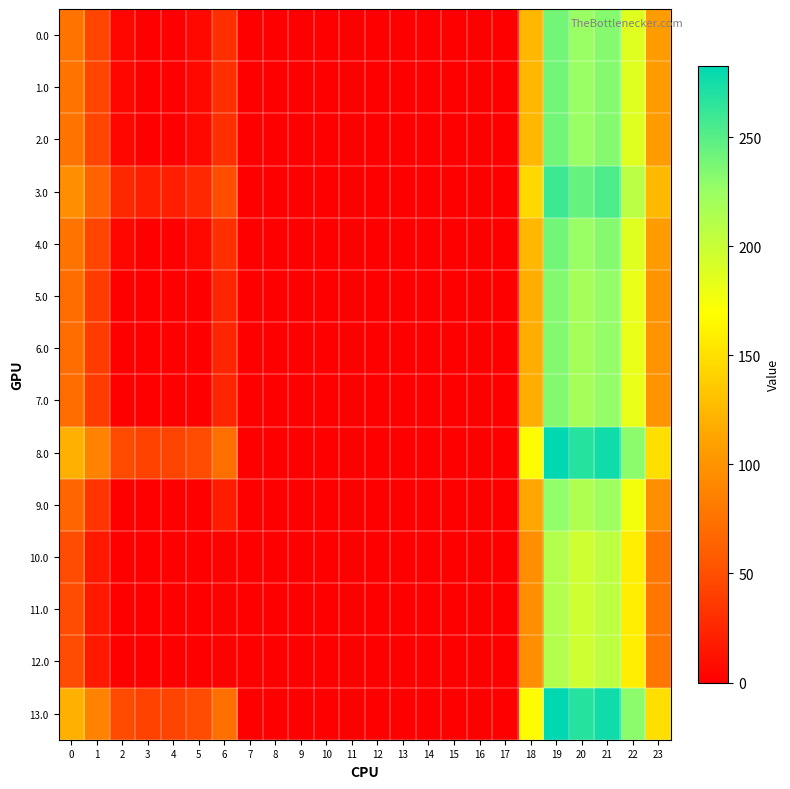

Reading right to left, transcribe all the data shown in this chart.

0.0: 23=106.3	22=187.3	21=233.4	20=224.9	19=239.5	18=124.6	17=0.0	16=0.0	15=0.0	14=0.0	13=0.0	12=0.0	11=0.0	10=0.0	9=0.0	8=0.0	7=0.0	6=30.0	5=5.8	4=0.0	3=0.0	2=5.3	1=44.5	0=77.0
1.0: 23=106.3	22=187.3	21=233.4	20=224.9	19=239.5	18=124.6	17=0.0	16=0.0	15=0.0	14=0.0	13=0.0	12=0.0	11=0.0	10=0.0	9=0.0	8=0.0	7=0.0	6=30.0	5=5.8	4=0.0	3=0.0	2=5.3	1=44.5	0=77.0
2.0: 23=106.3	22=187.3	21=233.4	20=224.9	19=239.5	18=124.6	17=0.0	16=0.0	15=0.0	14=0.0	13=0.0	12=0.0	11=0.0	10=0.0	9=0.0	8=0.0	7=0.0	6=30.0	5=5.8	4=0.0	3=0.0	2=5.3	1=44.5	0=77.0
3.0: 23=126.3	22=207.3	21=253.4	20=244.9	19=259.5	18=144.6	17=0.0	16=0.0	15=0.0	14=0.0	13=0.0	12=0.0	11=0.0	10=0.0	9=0.0	8=0.0	7=0.0	6=50.0	5=25.8	4=19.9	3=19.4	2=25.3	1=64.5	0=97.0
4.0: 23=106.3	22=187.3	21=233.4	20=224.9	19=239.5	18=124.6	17=0.0	16=0.0	15=0.0	14=0.0	13=0.0	12=0.0	11=0.0	10=0.0	9=0.0	8=0.0	7=0.0	6=30.0	5=5.8	4=0.0	3=0.0	2=5.3	1=44.5	0=77.0
5.0: 23=100.3	22=181.3	21=227.4	20=218.9	19=233.5	18=118.6	17=0.0	16=0.0	15=0.0	14=0.0	13=0.0	12=0.0	11=0.0	10=0.0	9=0.0	8=0.0	7=0.0	6=24.0	5=0.0	4=0.0	3=0.0	2=0.0	1=38.5	0=71.0
6.0: 23=100.3	22=181.3	21=227.4	20=218.9	19=233.5	18=118.6	17=0.0	16=0.0	15=0.0	14=0.0	13=0.0	12=0.0	11=0.0	10=0.0	9=0.0	8=0.0	7=0.0	6=24.0	5=0.0	4=0.0	3=0.0	2=0.0	1=38.5	0=71.0
7.0: 23=100.3	22=181.3	21=227.4	20=218.9	19=233.5	18=118.6	17=0.0	16=0.0	15=0.0	14=0.0	13=0.0	12=0.0	11=0.0	10=0.0	9=0.0	8=0.0	7=0.0	6=24.0	5=0.0	4=0.0	3=0.0	2=0.0	1=38.5	0=71.0
8.0: 23=149.3	22=230.3	21=276.4	20=267.9	19=282.5	18=167.6	17=0.0	16=0.0	15=0.0	14=0.0	13=0.0	12=0.0	11=0.0	10=0.0	9=0.0	8=0.0	7=0.0	6=73.0	5=48.8	4=42.9	3=42.4	2=48.3	1=87.5	0=120.0
9.0: 23=95.3	22=176.3	21=222.4	20=213.9	19=228.5	18=113.6	17=0.0	16=0.0	15=0.0	14=0.0	13=0.0	12=0.0	11=0.0	10=0.0	9=0.0	8=0.0	7=0.0	6=19.0	5=0.0	4=0.0	3=0.0	2=0.0	1=33.5	0=66.0
10.0: 23=78.3	22=159.3	21=205.4	20=196.9	19=211.5	18=96.6	17=0.0	16=0.0	15=0.0	14=0.0	13=0.0	12=0.0	11=0.0	10=0.0	9=0.0	8=0.0	7=0.0	6=2.0	5=0.0	4=0.0	3=0.0	2=0.0	1=16.5	0=49.0
11.0: 23=78.3	22=159.3	21=205.4	20=196.9	19=211.5	18=96.6	17=0.0	16=0.0	15=0.0	14=0.0	13=0.0	12=0.0	11=0.0	10=0.0	9=0.0	8=0.0	7=0.0	6=2.0	5=0.0	4=0.0	3=0.0	2=0.0	1=16.5	0=49.0
12.0: 23=78.3	22=159.3	21=205.4	20=196.9	19=211.5	18=96.6	17=0.0	16=0.0	15=0.0	14=0.0	13=0.0	12=0.0	11=0.0	10=0.0	9=0.0	8=0.0	7=0.0	6=2.0	5=0.0	4=0.0	3=0.0	2=0.0	1=16.5	0=49.0
13.0: 23=149.3	22=230.3	21=276.4	20=267.9	19=282.5	18=167.6	17=0.0	16=0.0	15=0.0	14=0.0	13=0.0	12=0.0	11=0.0	10=0.0	9=0.0	8=0.0	7=0.0	6=73.0	5=48.8	4=42.9	3=42.4	2=48.3	1=87.5	0=120.0